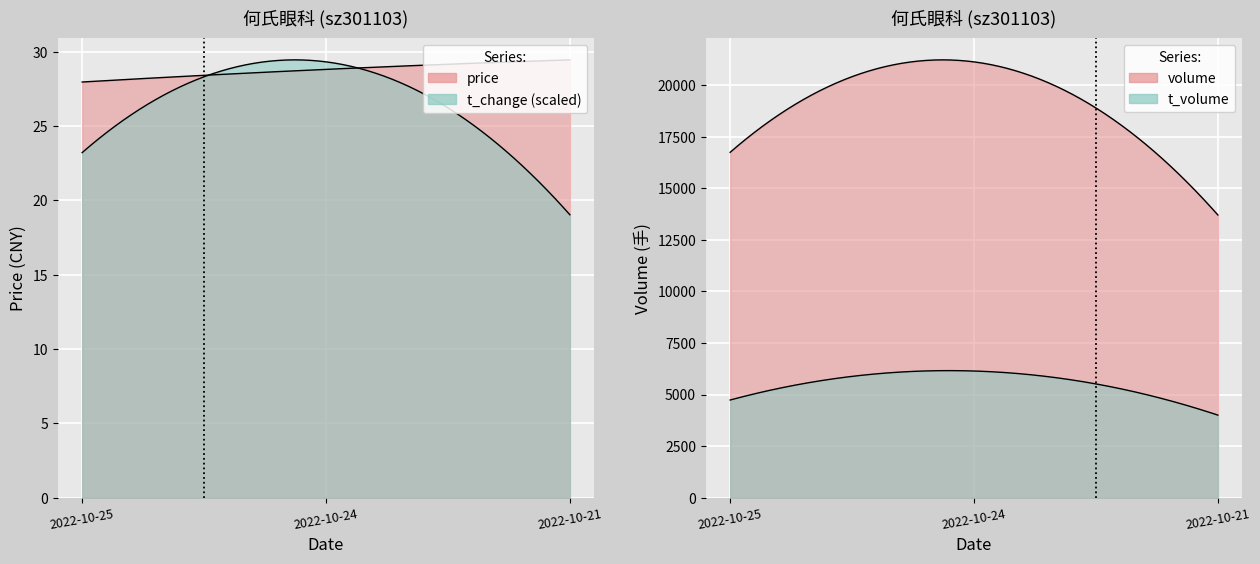

Is the value of volume at 2022-10-24 greater than the value of price at 2022-10-21?

Yes